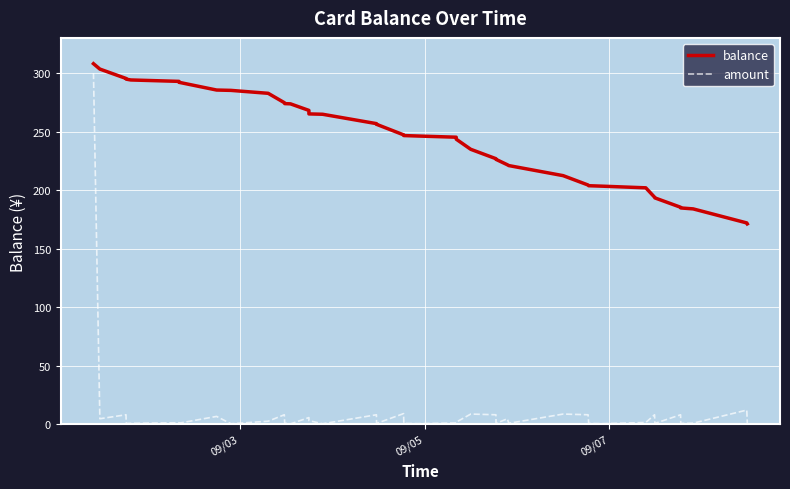

List the series in order of their peak value, lowest first.

amount, balance